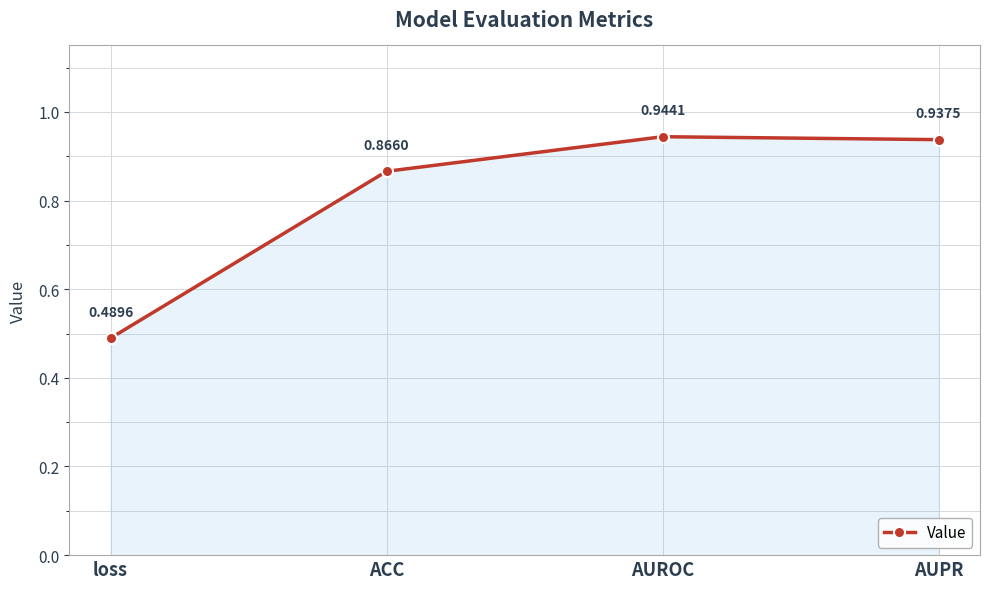

What is the label of the 3rd point from the right?

ACC